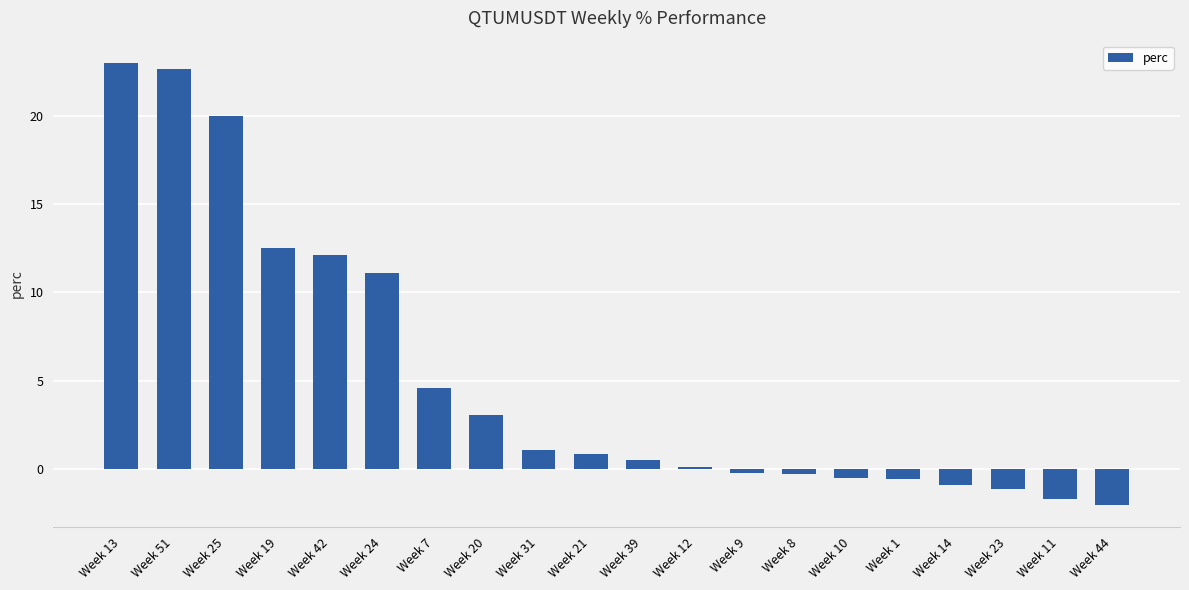

What is the difference between the second highest and second lowest values?

24.4